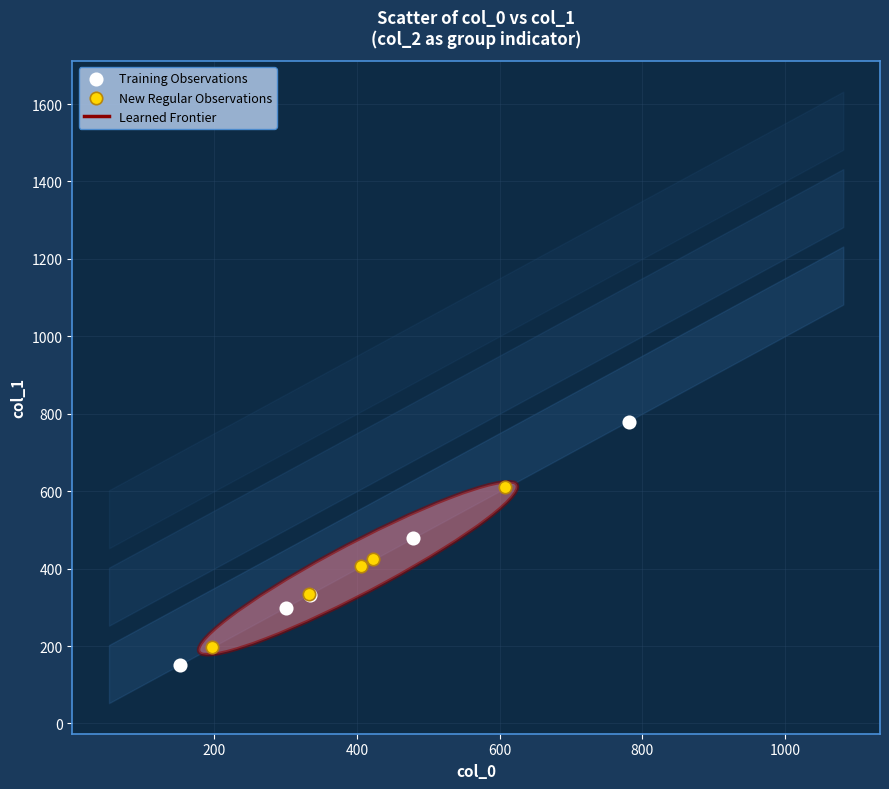

Which series reaches the maximum Y coordinate?

Training Observations